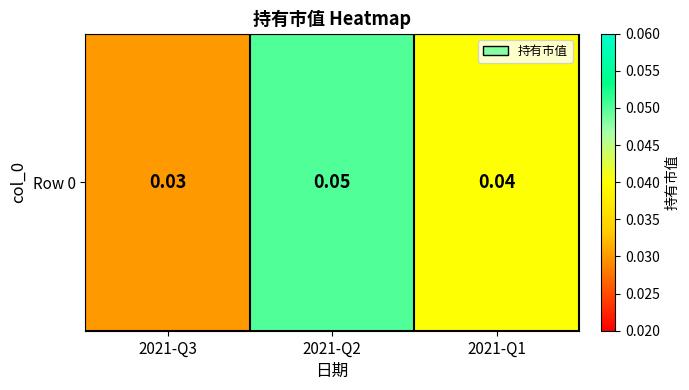

List the labels in order of value, smallest first.

2021-Q3, 2021-Q1, 2021-Q2